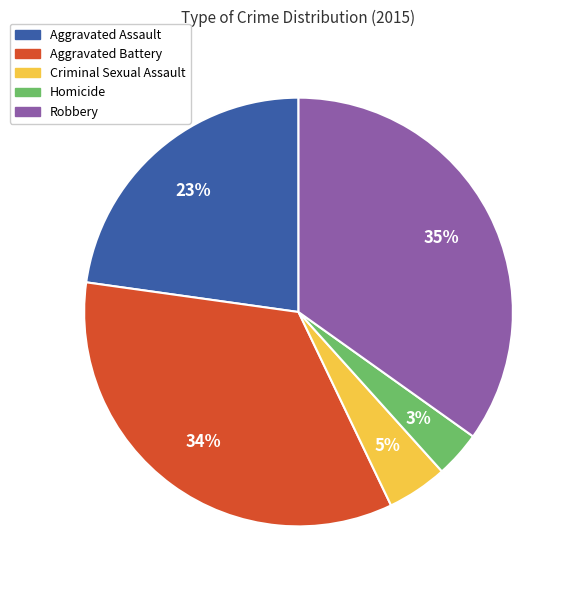

To the nearest percent, what is the combined percentage of Aggravated Assault and Robbery?

58%